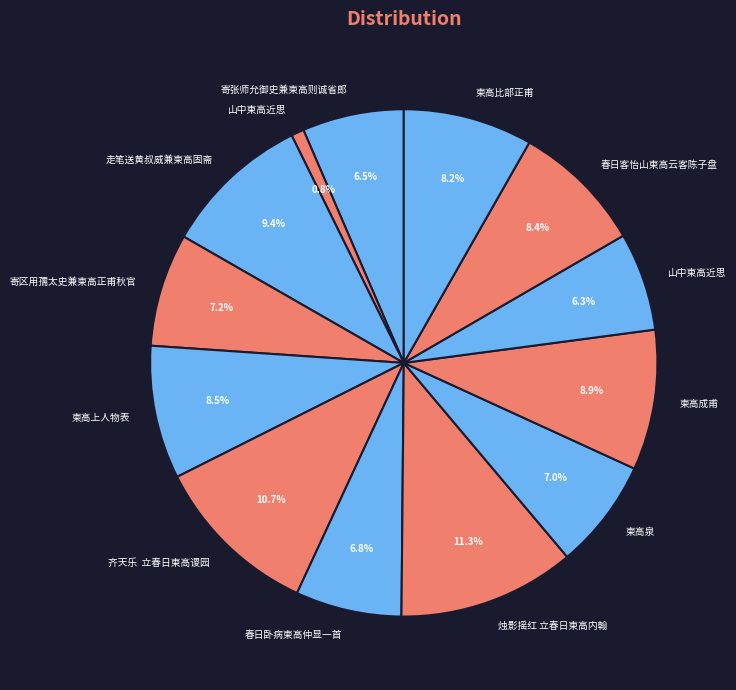

Rank the categories by value from lowest to highest.

山中柬高近思, 山中柬高近思, 寄张师允御史兼柬高则诚省郎, 春日卧病柬高仲显一首, 柬高泉, 寄区用孺太史兼柬高正甫秋官, 柬高比部正甫, 春日客怡山柬高云客陈子盘, 柬高上人物表, 柬高成甫, 走笔送黄叔威兼柬高固斋, 齐天乐  立春日柬高谡园, 烛影摇红 立春日柬高内翰